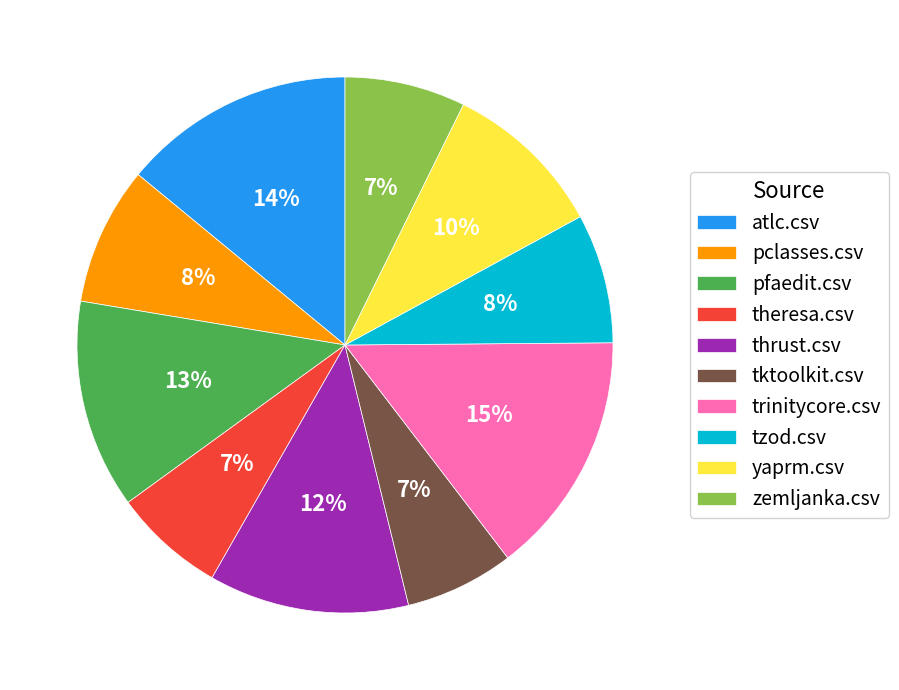

Is it true that trinitycore.csv is 21% of the pie?

False